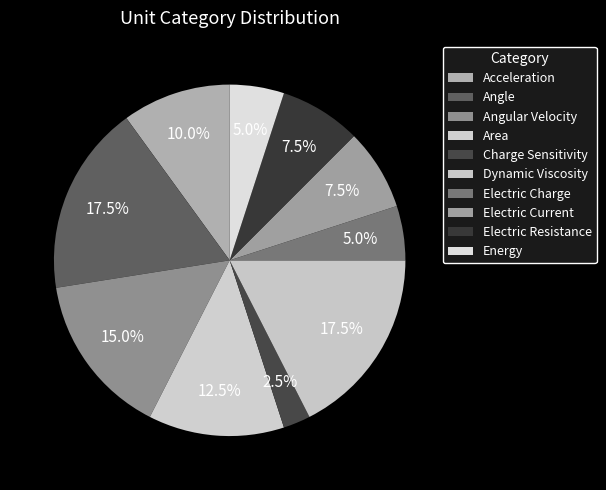

Between Electric Charge and Angular Velocity, which is larger?

Angular Velocity